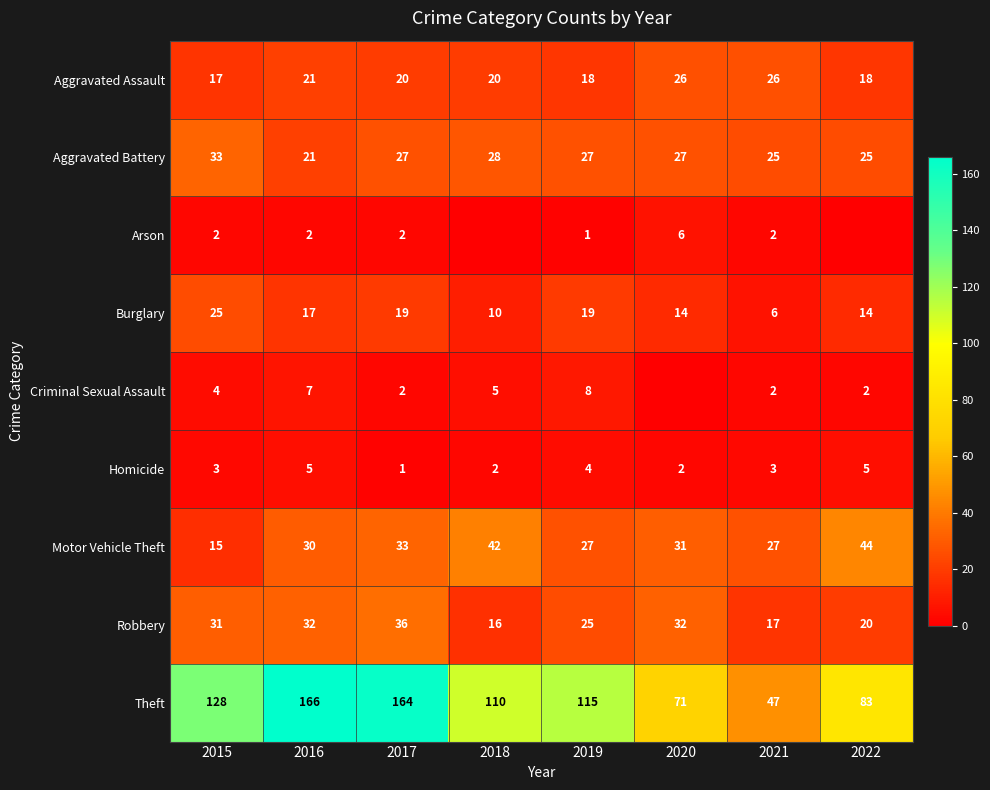

The Criminal Sexual Assault series shows 7 at 2016. True or false?

True